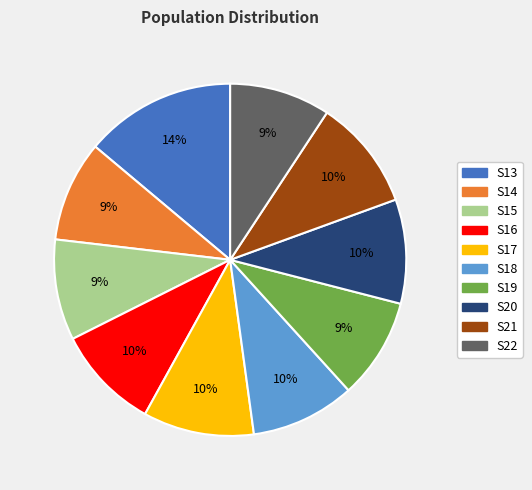

The S16 slice represents 10% of the pie. True or false?

True